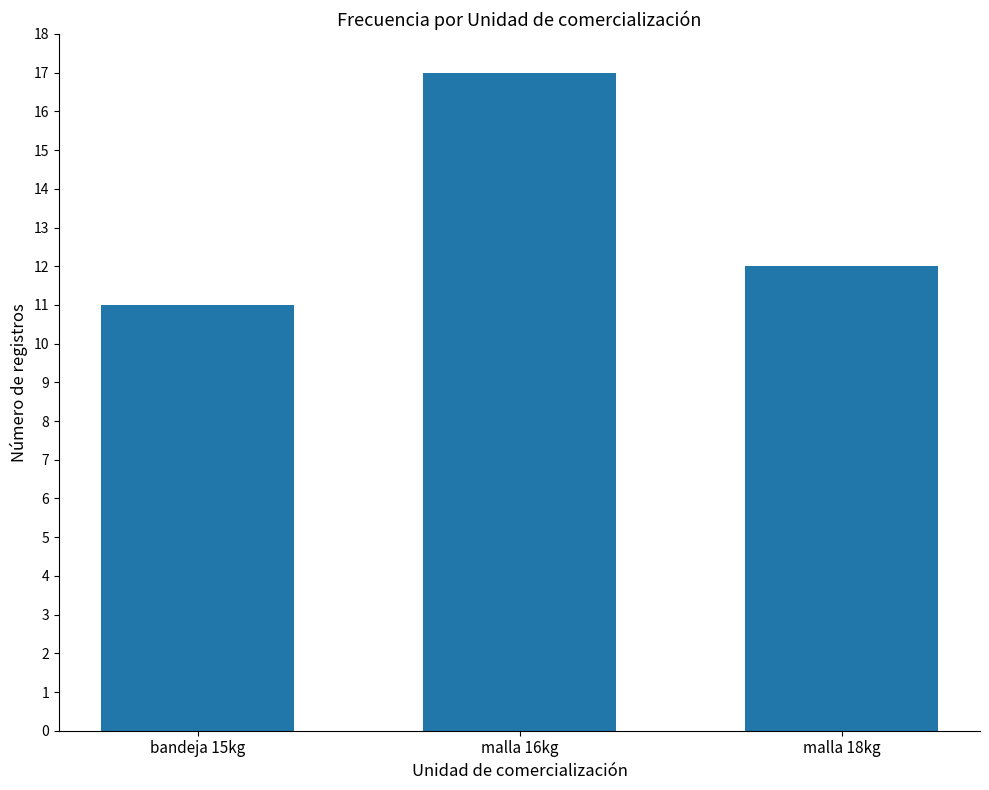

What is the difference between the maximum and minimum values?

6